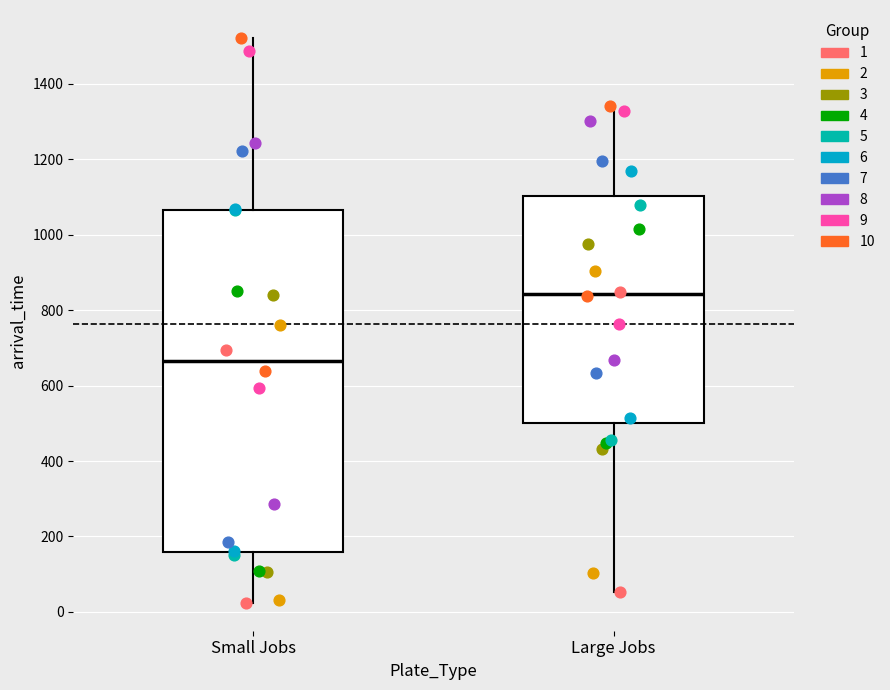

Reading left to right, read every box against the y-axis: the position of its median line, the range the box covers, and the ends of its whiskers. The values are not printed on the chart, so give them approximately, as read against the axis.

Small Jobs: median 660, box 160 to 1060, whiskers 20 to 1520
Large Jobs: median 840, box 500 to 1100, whiskers 60 to 1340